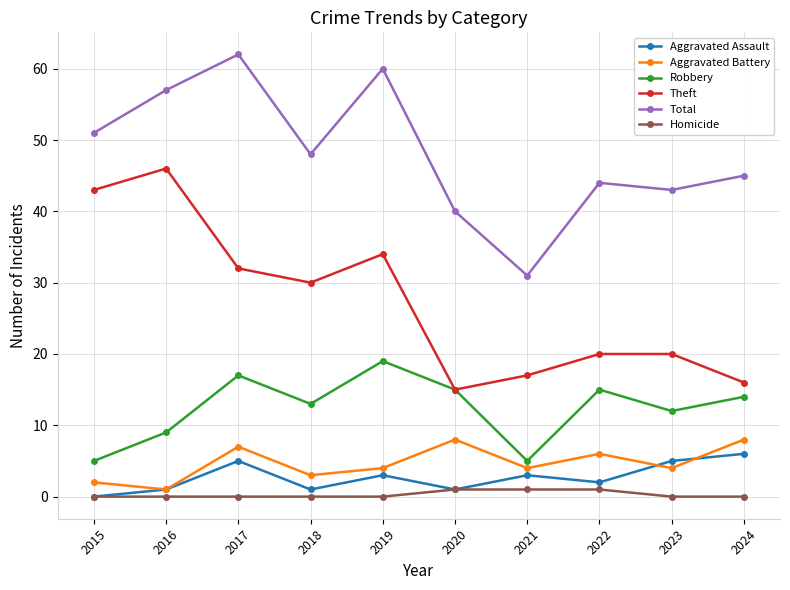

What is the difference between the maximum and minimum values in the Theft series?

31